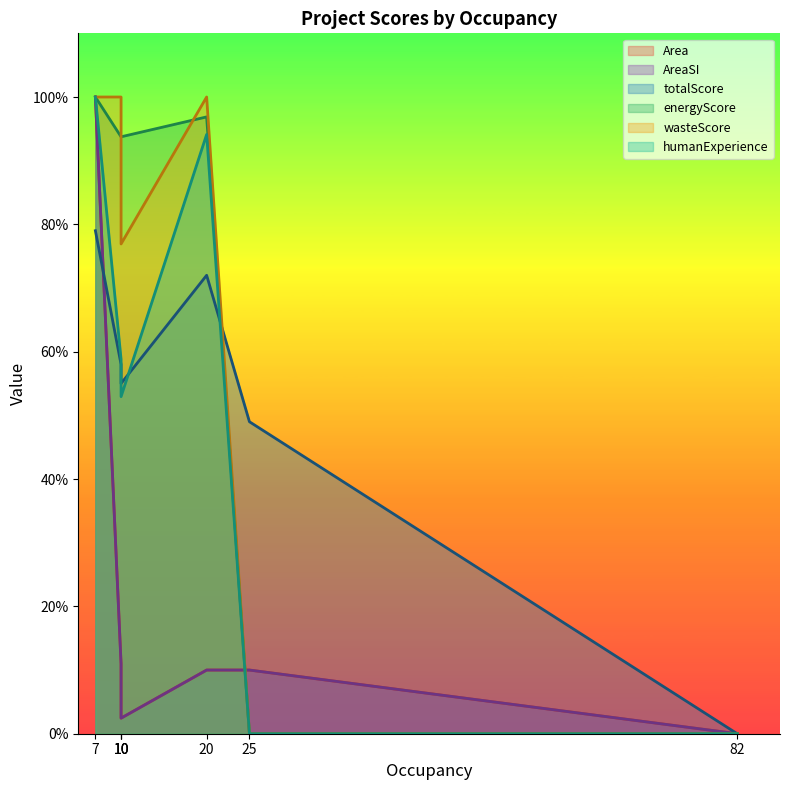

What is the sum of the Area values at 20 and 10?

17.0